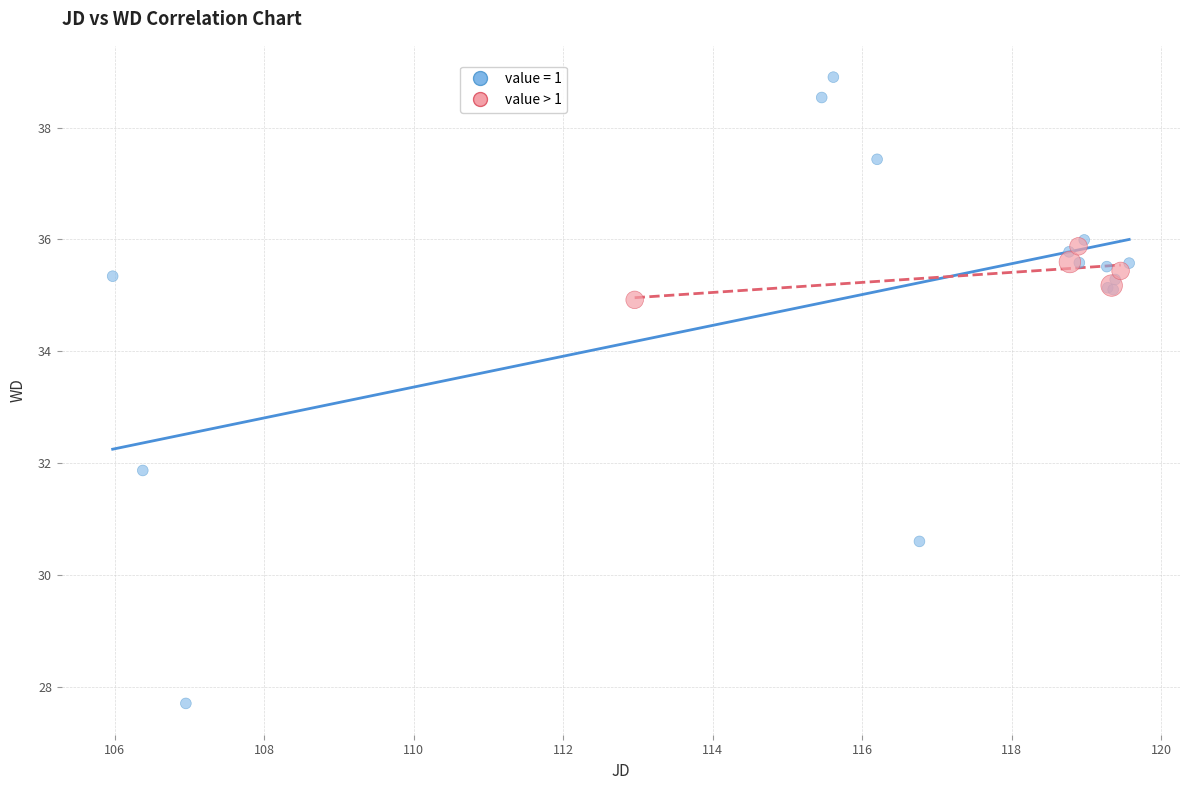

Which series has the widest spread of Y values?

value = 1